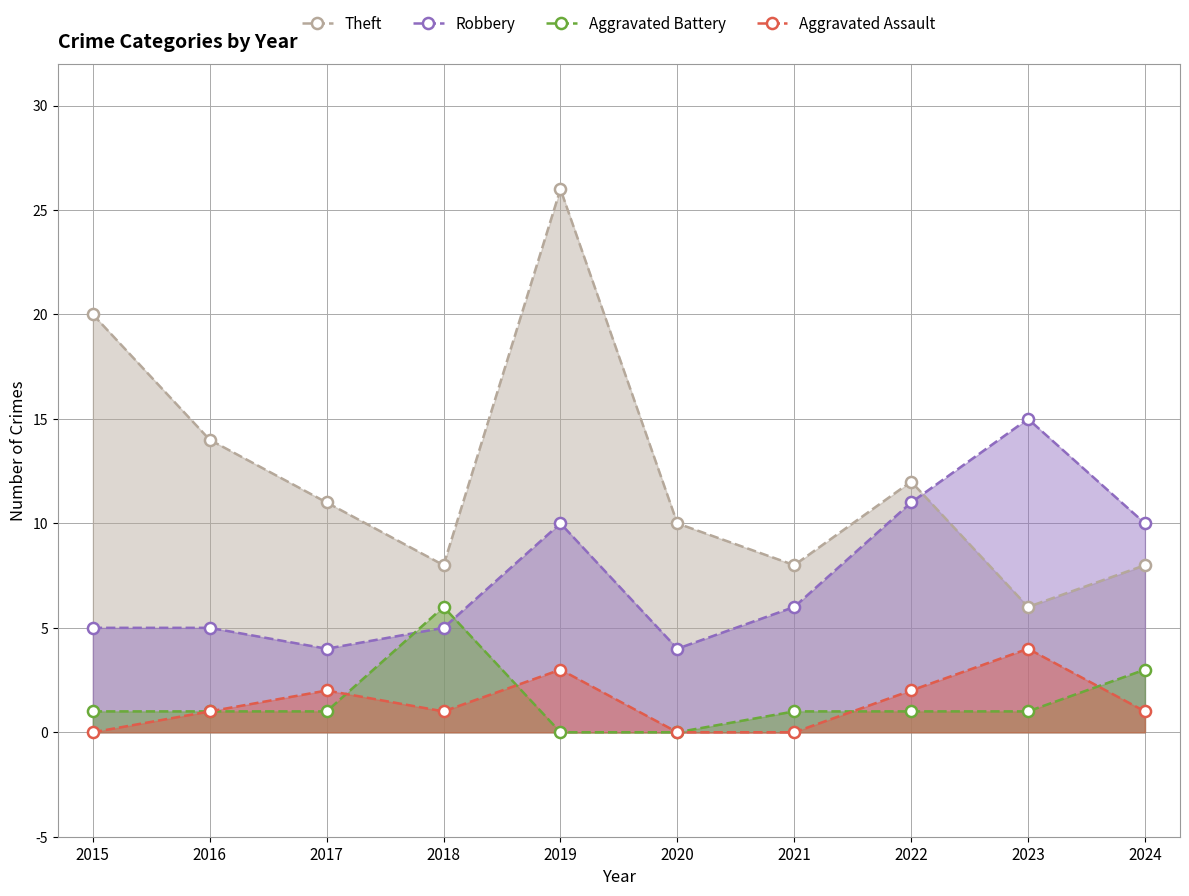

Reading left to right, extract all data points from this chart.

Theft: 2015=20	2016=14	2017=11	2018=8	2019=26	2020=10	2021=8	2022=12	2023=6	2024=8
Robbery: 2015=5	2016=5	2017=4	2018=5	2019=10	2020=4	2021=6	2022=11	2023=15	2024=10
Aggravated Battery: 2015=1	2016=1	2017=1	2018=6	2019=0	2020=0	2021=1	2022=1	2023=1	2024=3
Aggravated Assault: 2015=0	2016=1	2017=2	2018=1	2019=3	2020=0	2021=0	2022=2	2023=4	2024=1